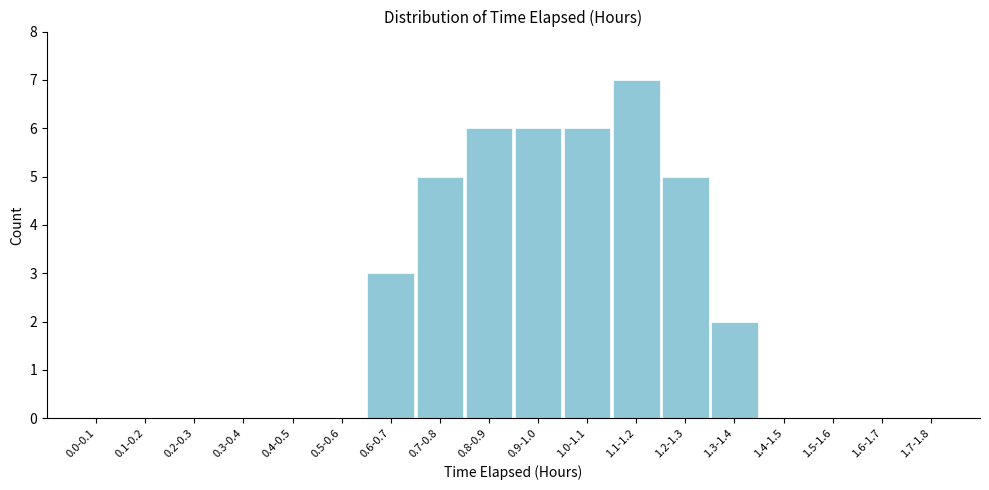

Reading left to right, list all the values displayed in this chart.

0.0-0.1=0	0.1-0.2=0	0.2-0.3=0	0.3-0.4=0	0.4-0.5=0	0.5-0.6=0	0.6-0.7=3	0.7-0.8=5	0.8-0.9=6	0.9-1.0=6	1.0-1.1=6	1.1-1.2=7	1.2-1.3=5	1.3-1.4=2	1.4-1.5=0	1.5-1.6=0	1.6-1.7=0	1.7-1.8=0